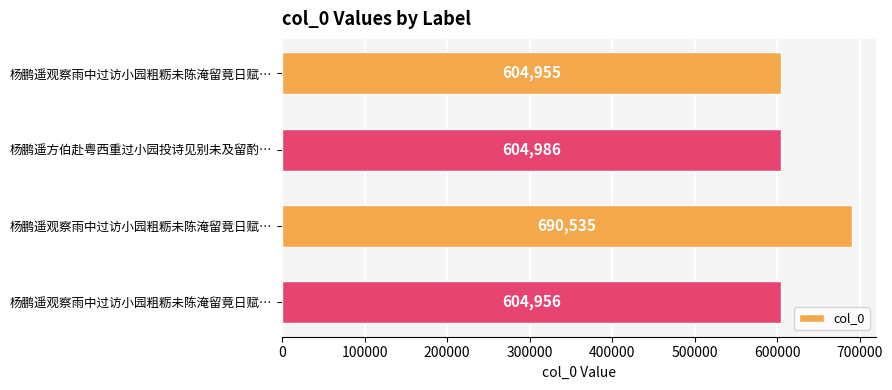

What is the difference between the maximum and minimum values?

85580